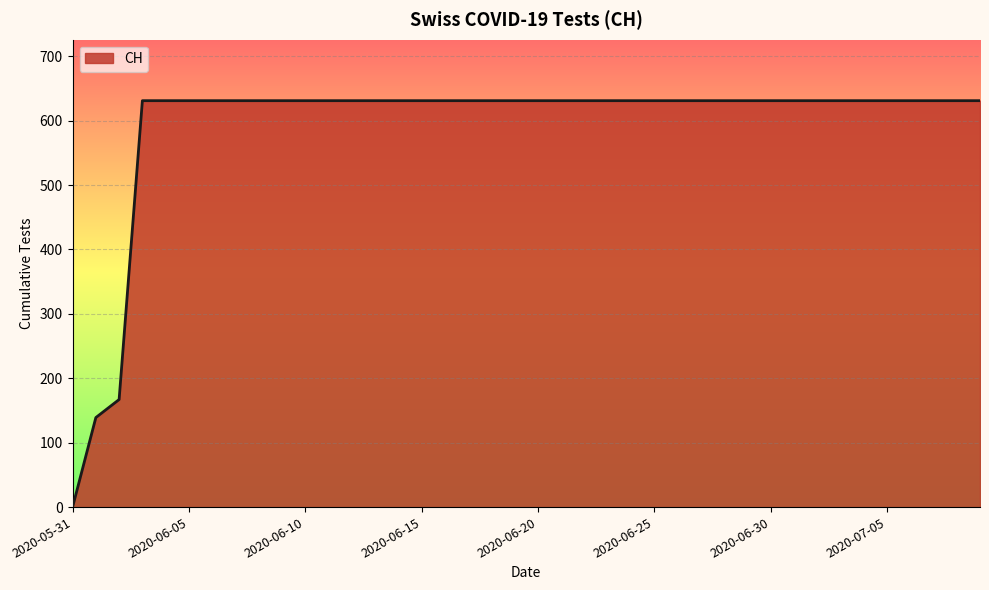

What is the maximum value shown in the chart?

631